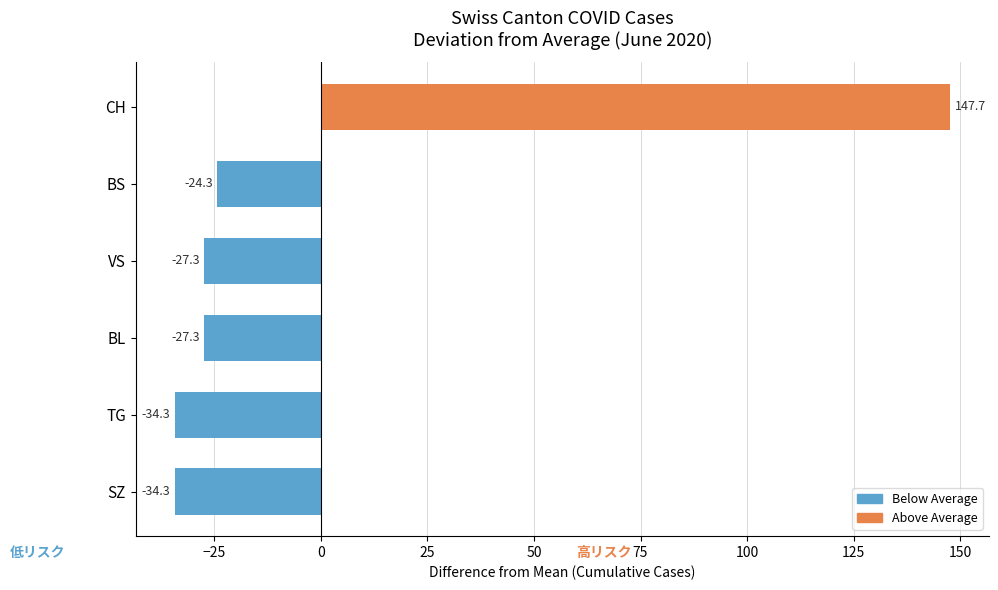

Which label corresponds to the largest value in the chart?

CH